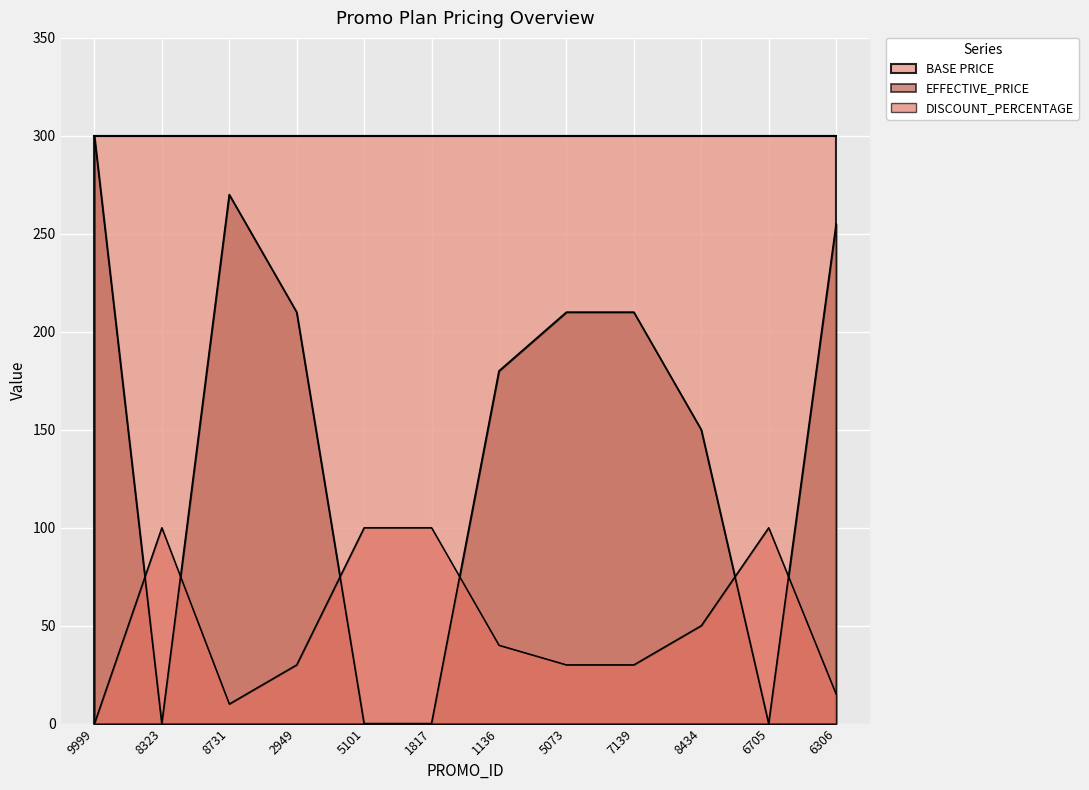

Between 8731 and 6306, which is larger?

8731